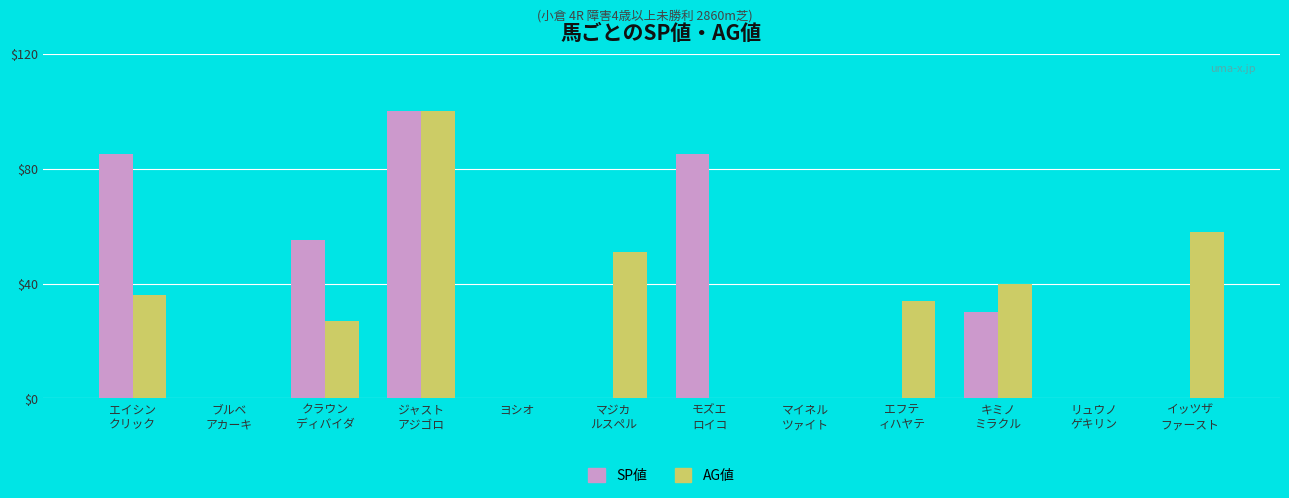

What is the maximum value for AG値?

100